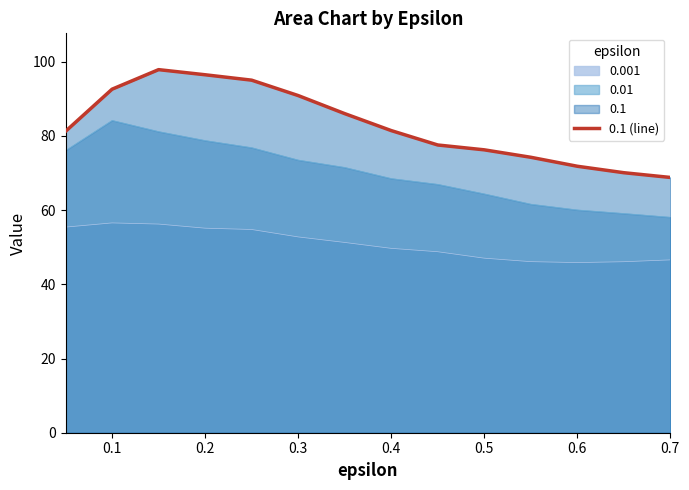

How many categories are shown in the chart?

14